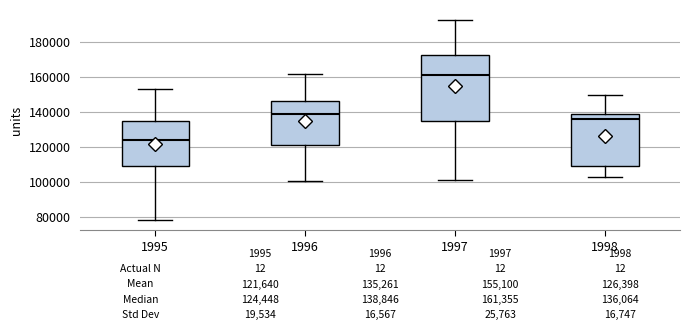

Which box's median line is the lowest?

1995